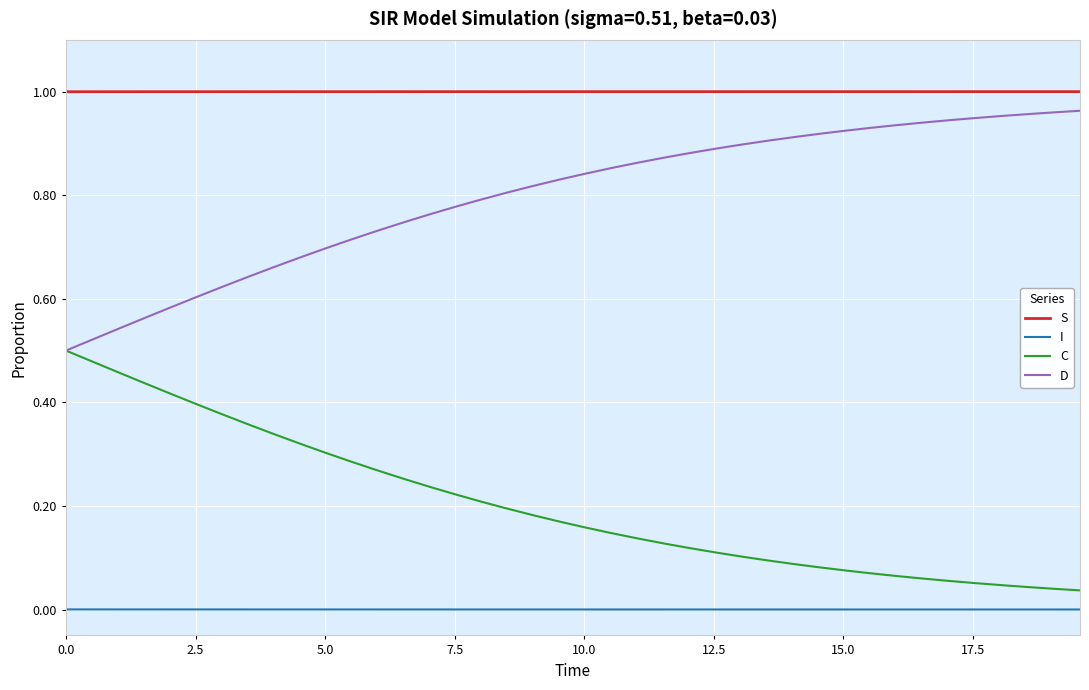

What are all the series names shown in the legend?

S, I, C, D